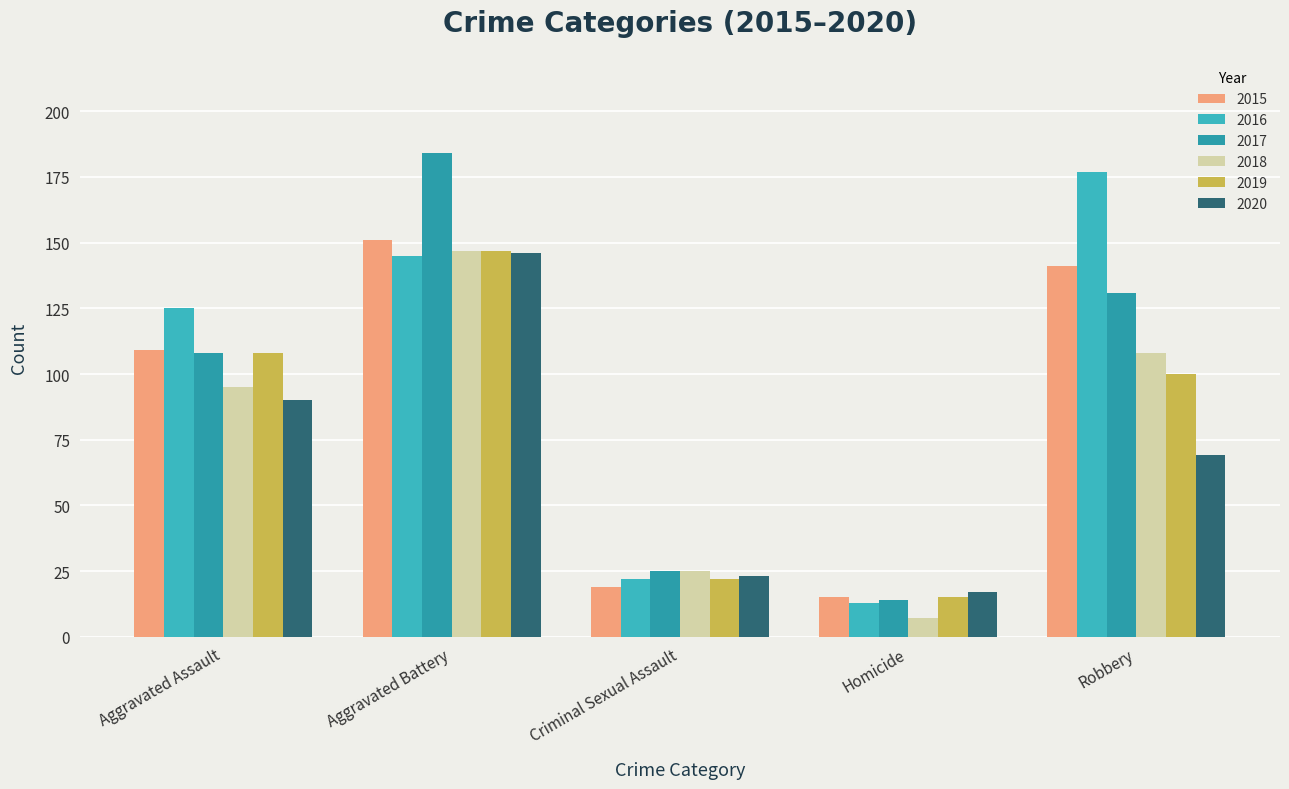

What is the label of the 2nd bar from the right?

Homicide